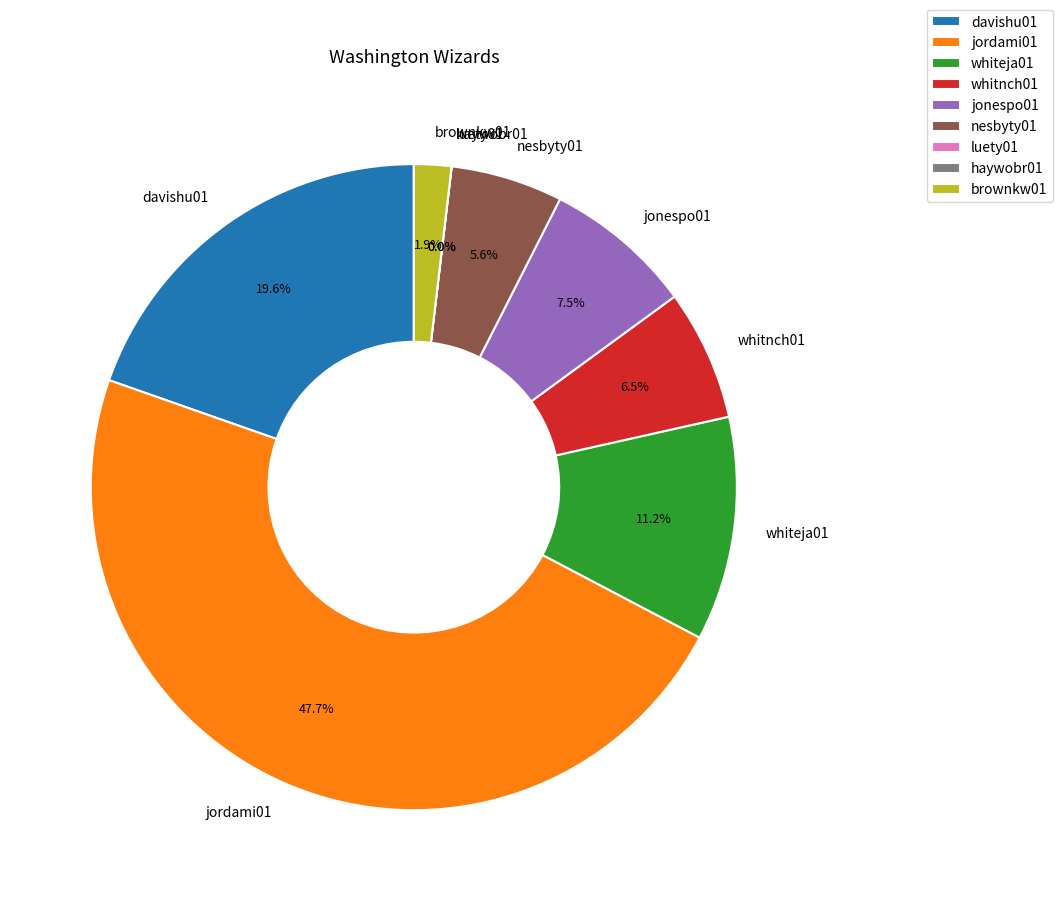

How many segments does this pie chart have?

9